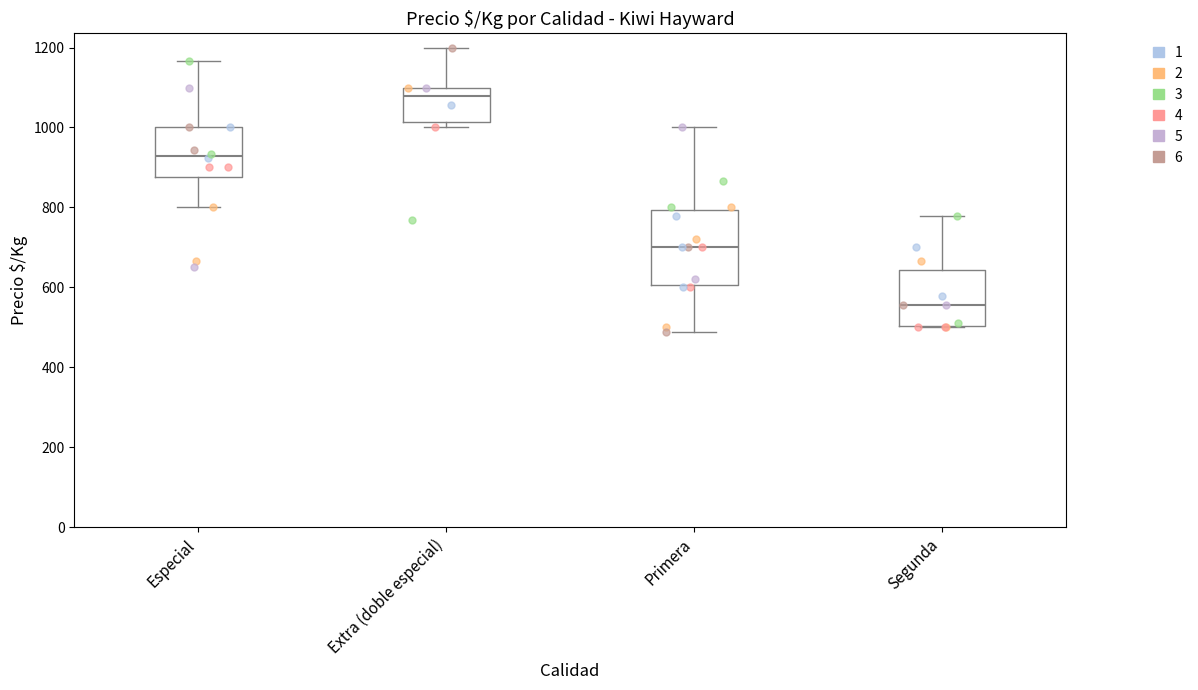

Which box's median line is the highest?

Extra (doble especial)